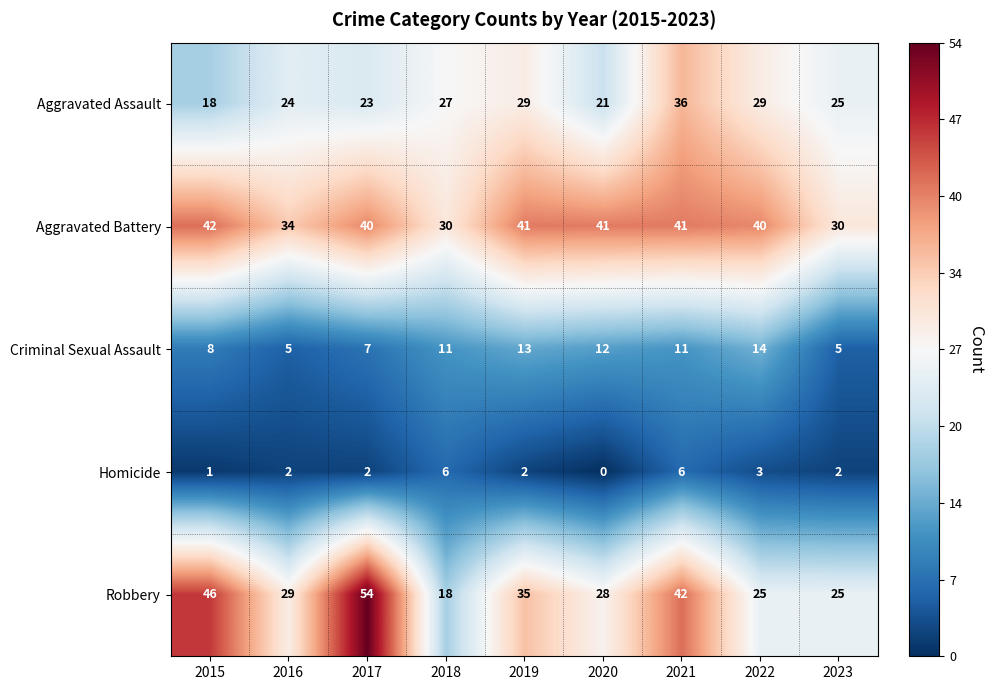

At which label does Robbery first exceed 29?

2015